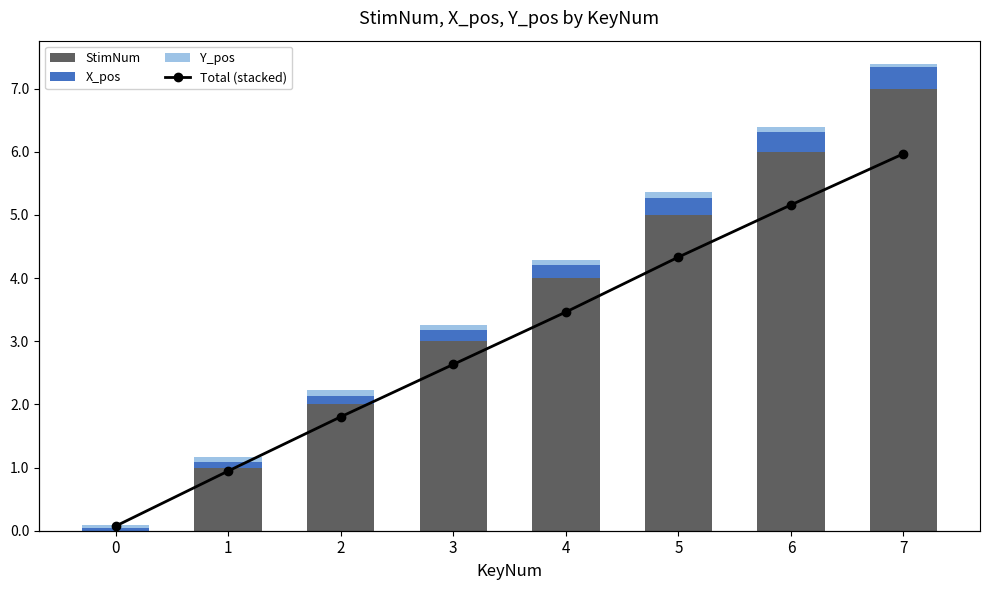

Is the value of X_pos at 3 greater than the value of Y_pos at 6?

Yes